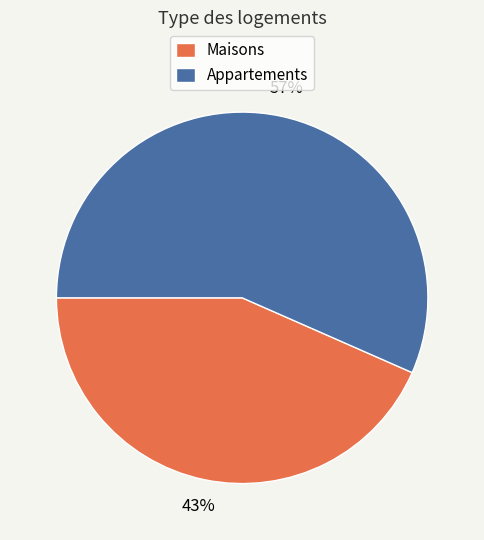

The Maisons slice represents 43% of the pie. True or false?

True